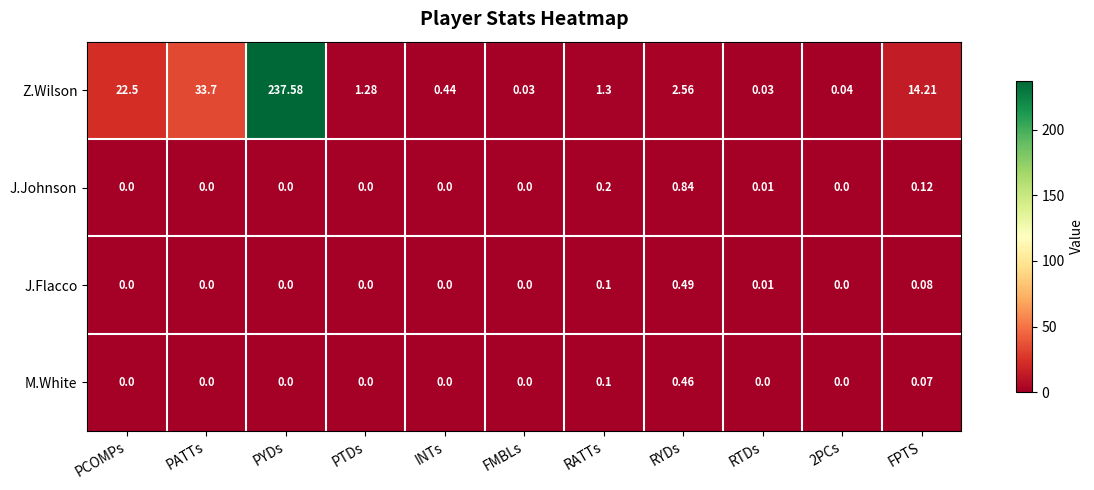

How many series are shown in this chart?

4